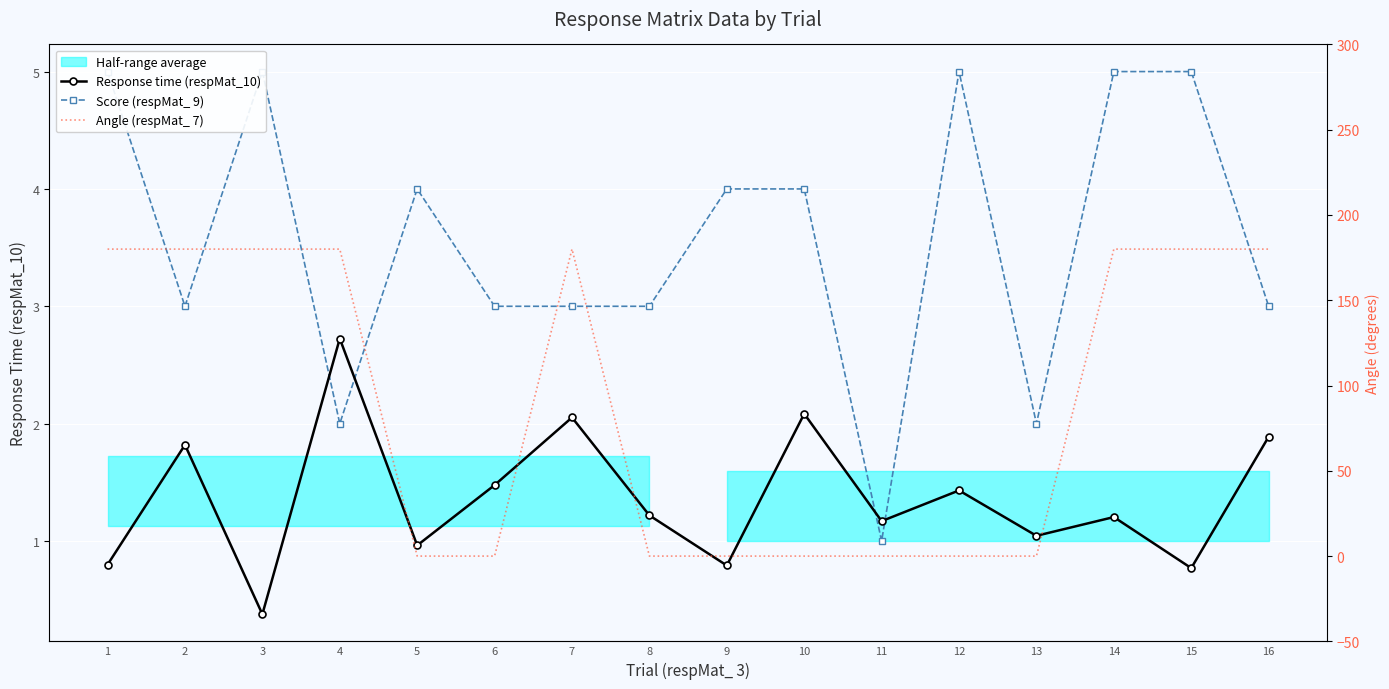

List the labels in order of Response time (respMat_10) value, largest first.

4, 10, 7, 16, 2, 6, 12, 8, 14, 11, 13, 5, 1, 9, 15, 3